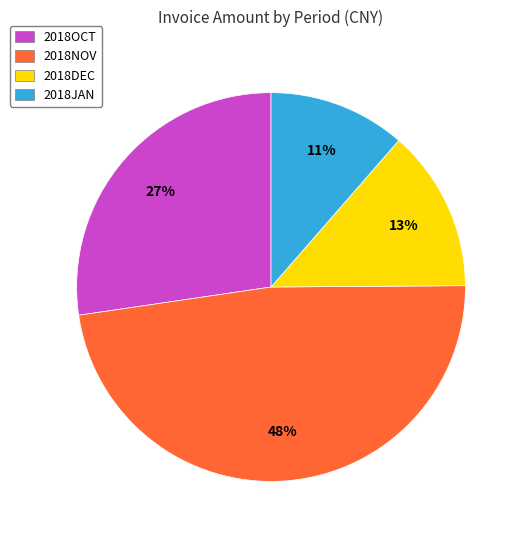

Is there any slice that represents more than half of the pie?

No